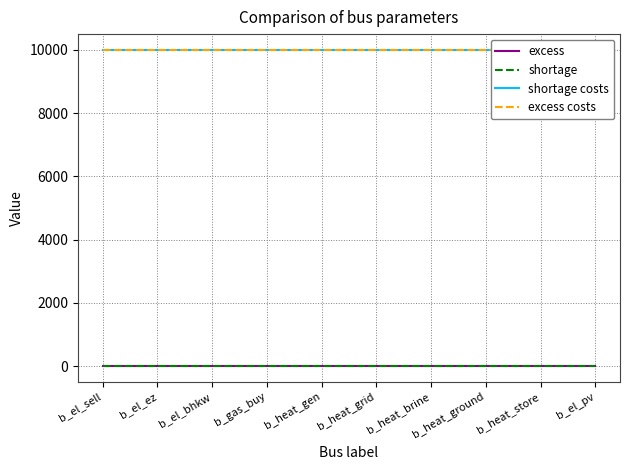

Rank the series by their maximum value, from lowest to highest.

excess, shortage, shortage costs, excess costs